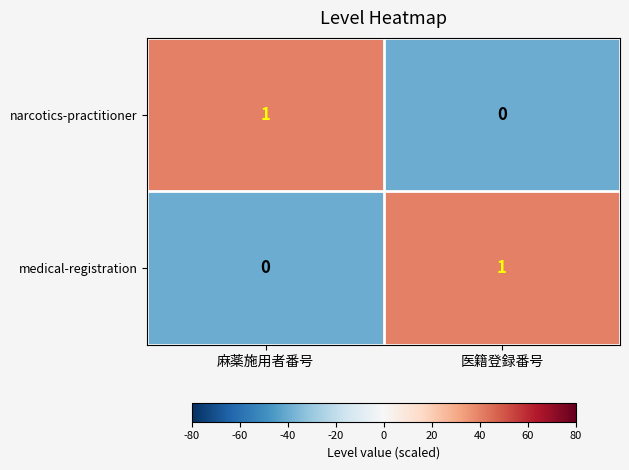

The medical-registration series shows 1 at 麻薬施用者番号. True or false?

False